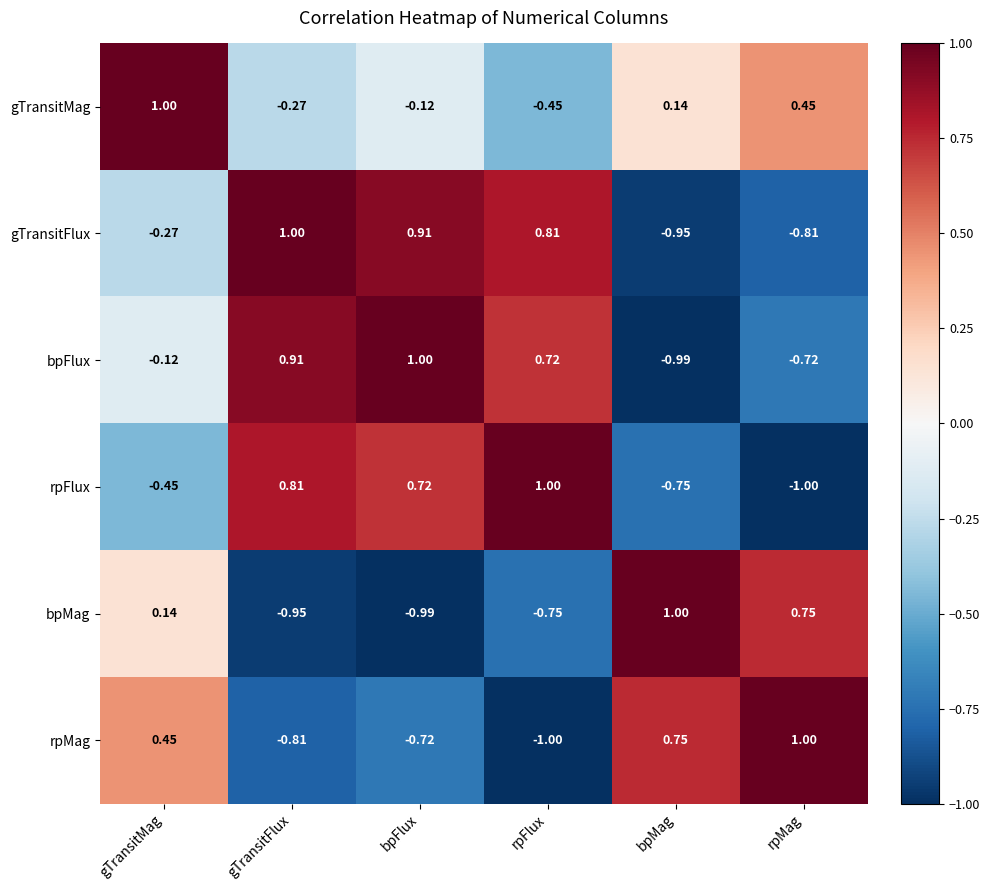

List the labels in order of gTransitMag value, smallest first.

rpFlux, gTransitFlux, bpFlux, bpMag, rpMag, gTransitMag